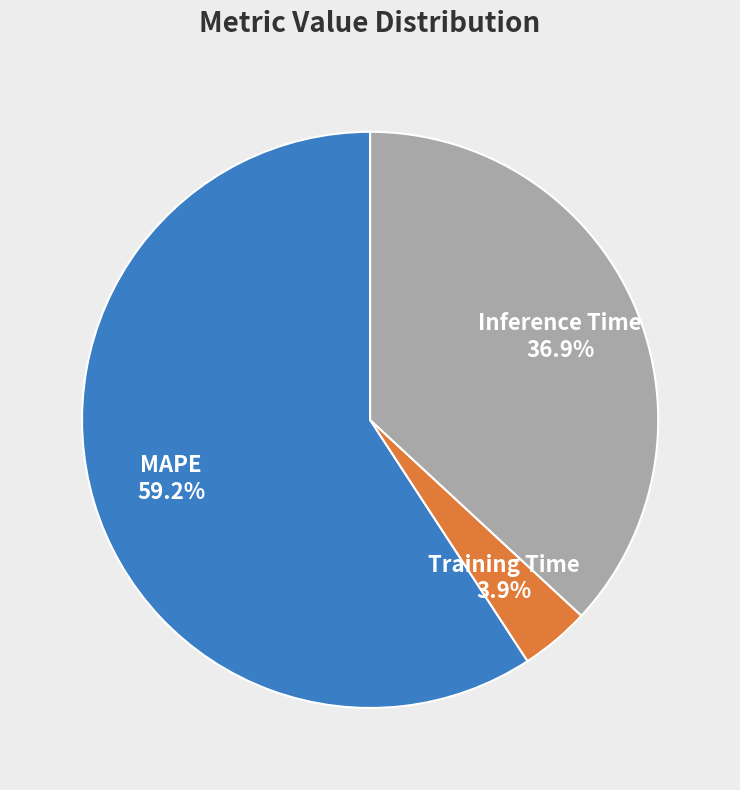

To the nearest percent, what is the average slice percentage?

33%